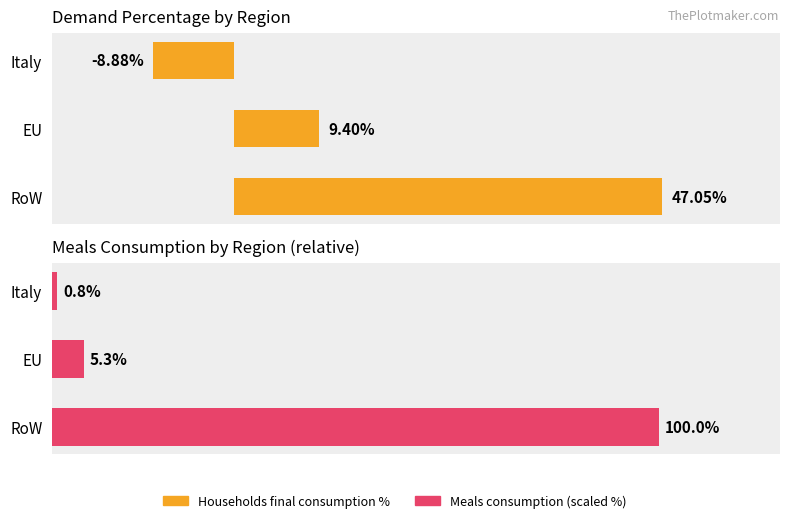

Is it true that Households final consumption % equals 5.6 at EU?

False